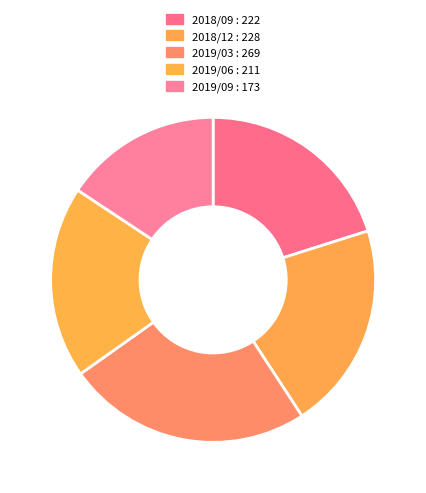

Is there any slice that represents more than half of the pie?

No